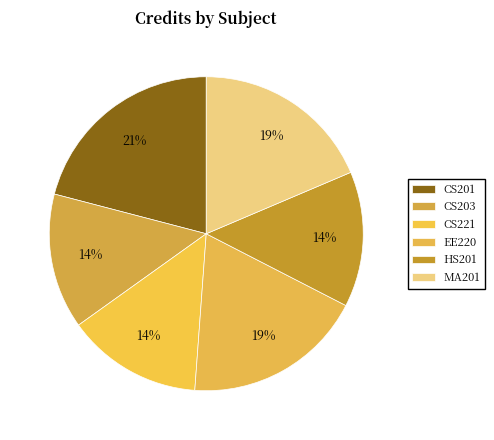

How many slices are in this pie chart?

6